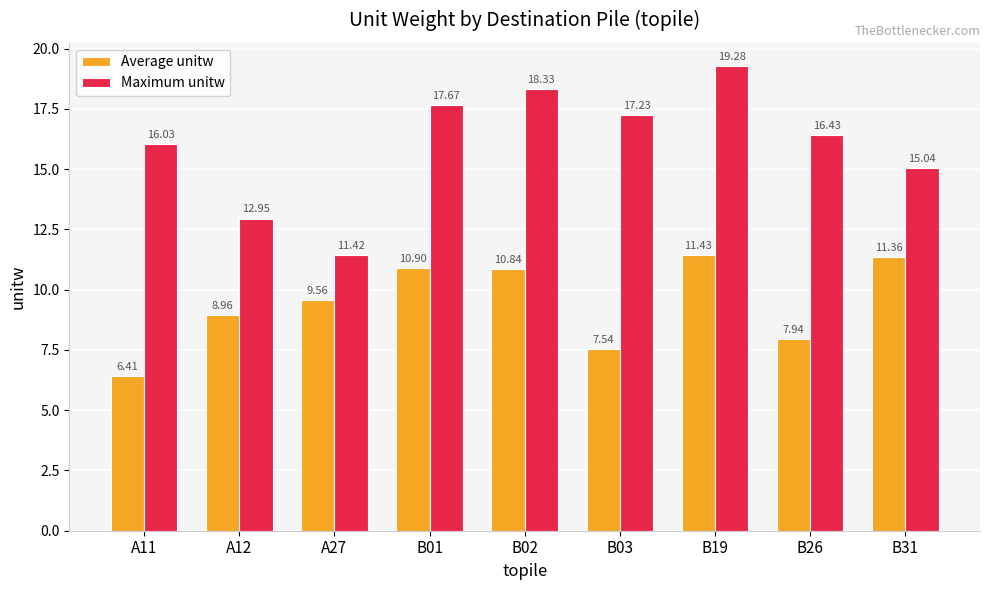

What is the spread (max minus min) of values at B31?

3.7